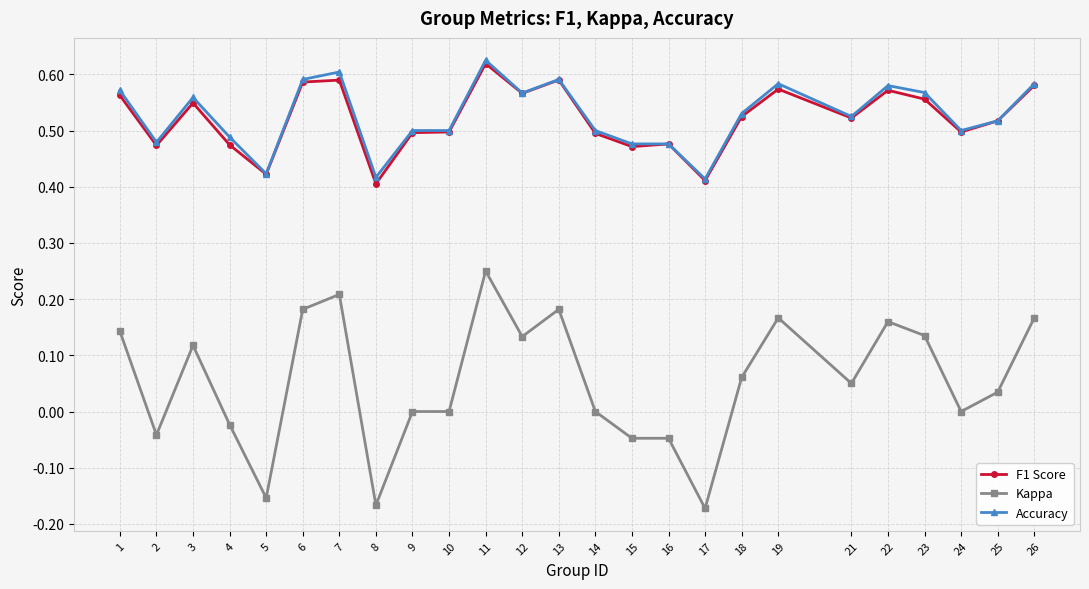

At which category does Kappa reach its first local valley?

2